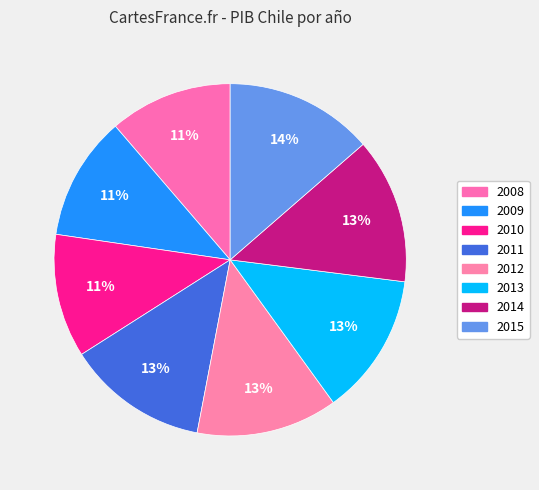

How much of the chart is everything except 2012?

87.0%